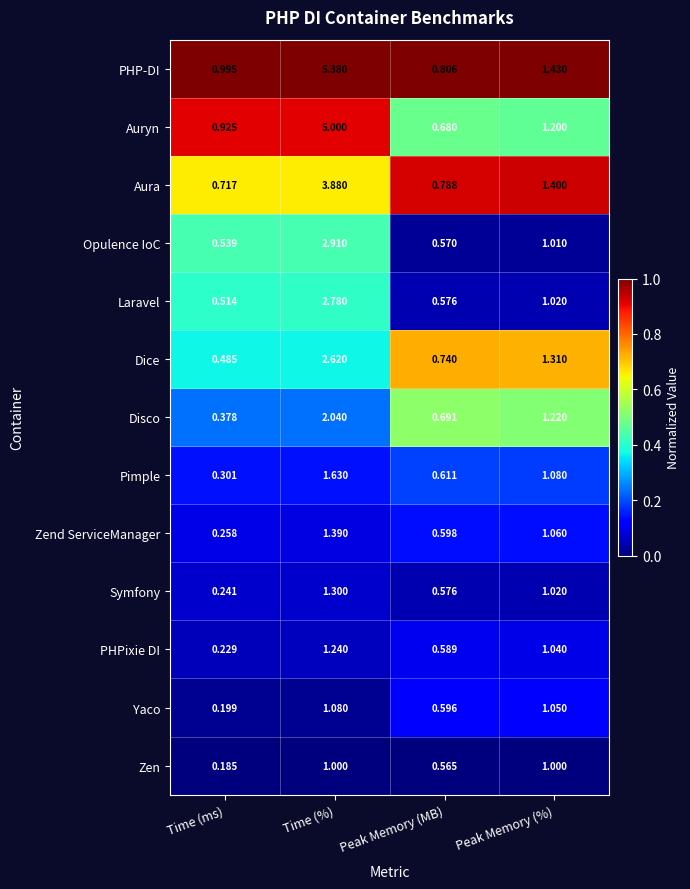

At which label does Auryn reach its minimum?

Peak Memory (MB)